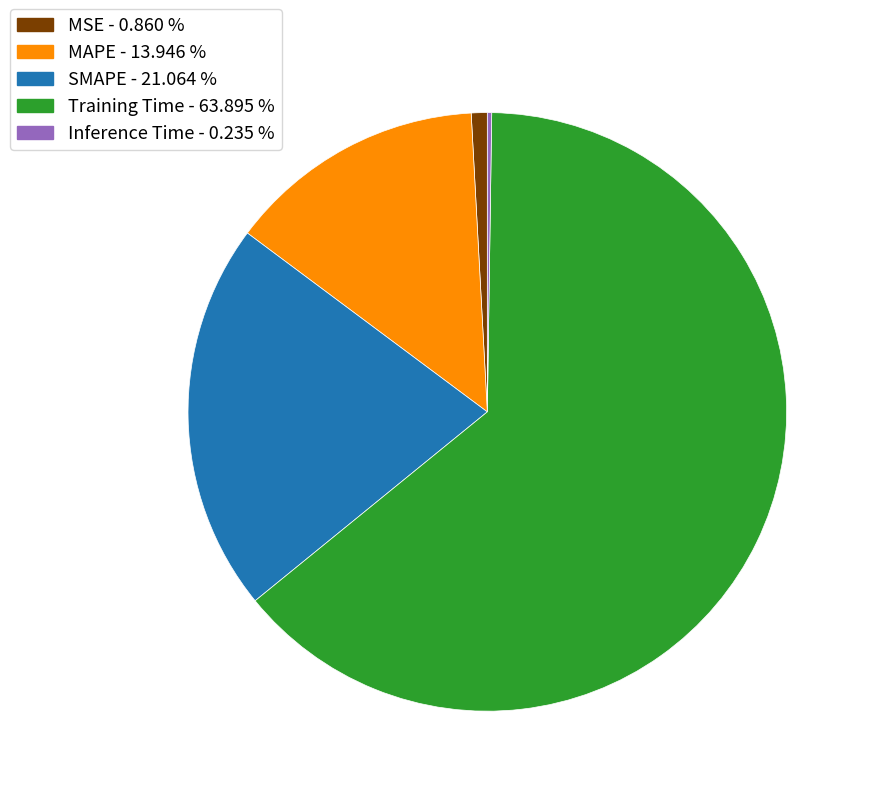

Is there a majority slice in this chart?

Yes